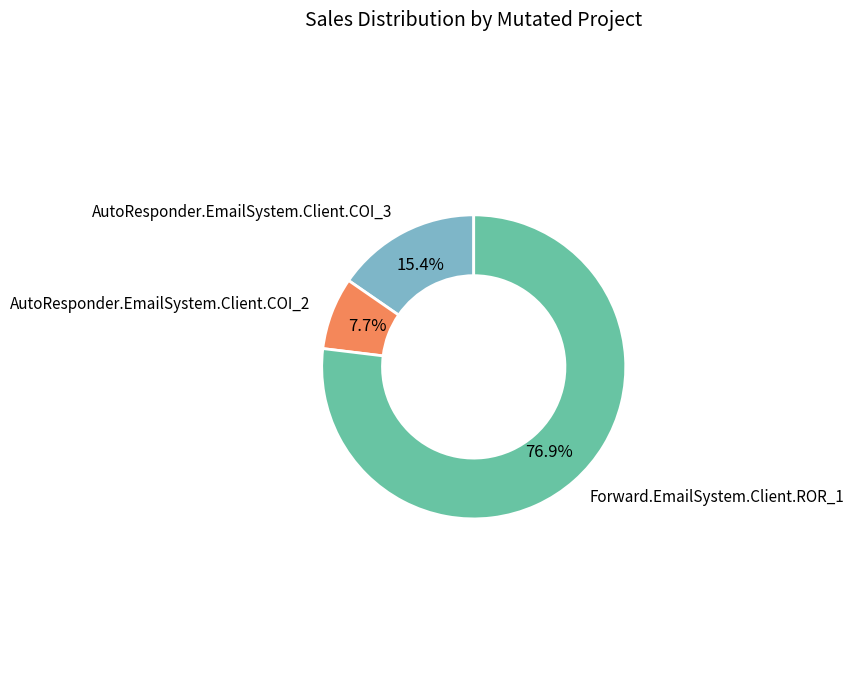

Count the number of slices in the pie.

3